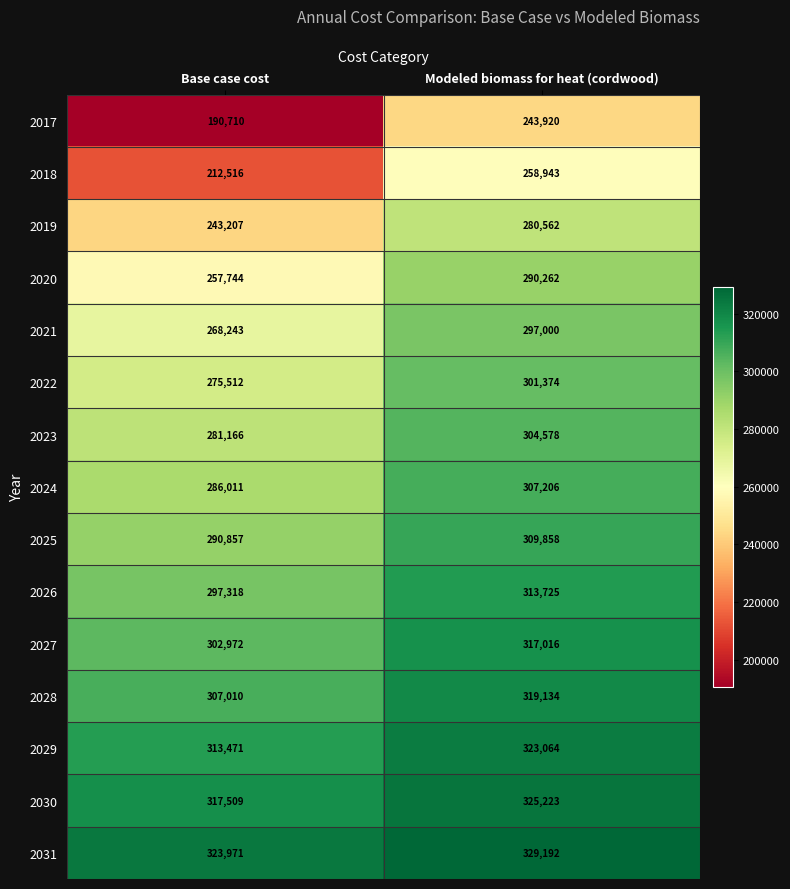

Is it true that 2029 equals 433952 at Modeled biomass for heat (cordwood)?

False